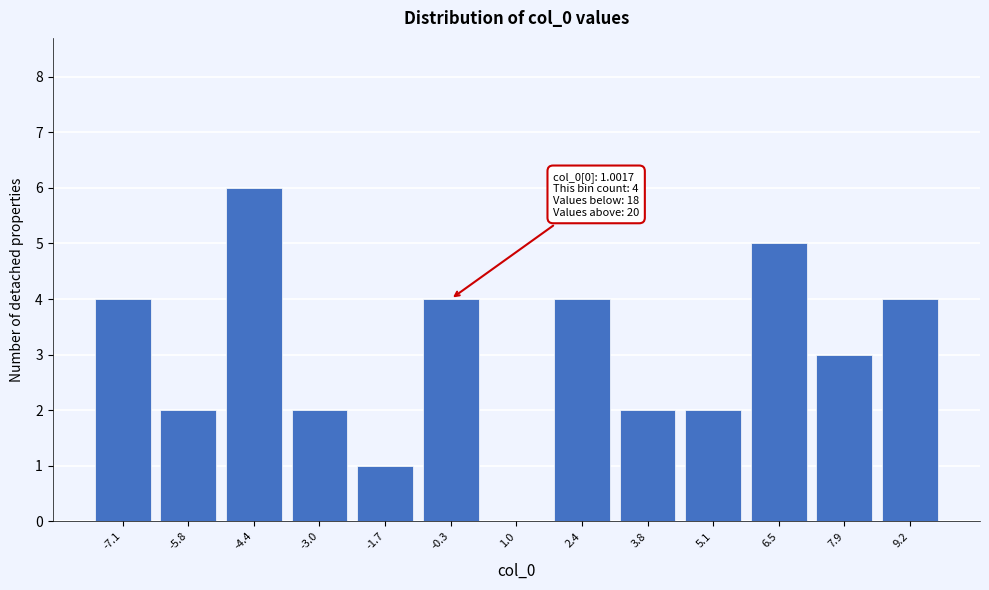

Reading left to right, what are all the values shown in this chart?

-7.1=4	-5.8=2	-4.4=6	-3.0=2	-1.7=1	-0.3=4	1.0=0	2.4=4	3.8=2	5.1=2	6.5=5	7.9=3	9.2=4